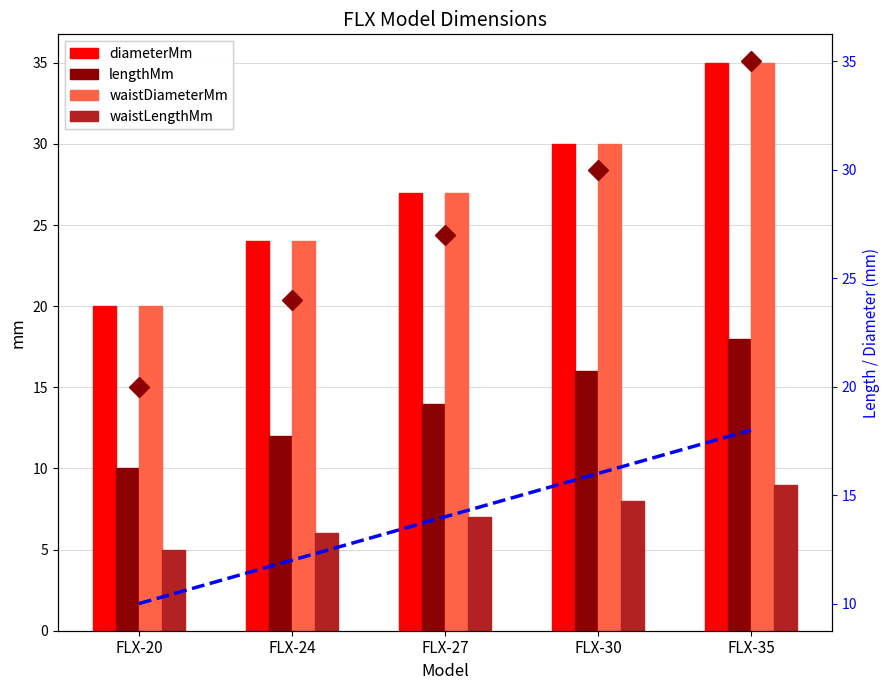

Between FLX-24 and FLX-30, which series saw the biggest shift?

diameterMm